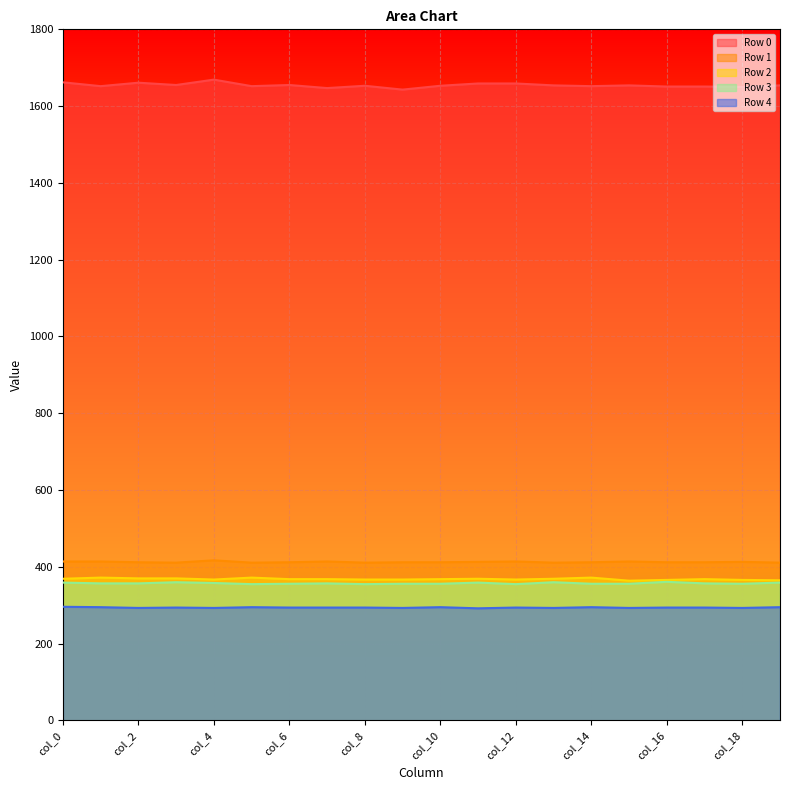

How many lines are shown in the chart?

5